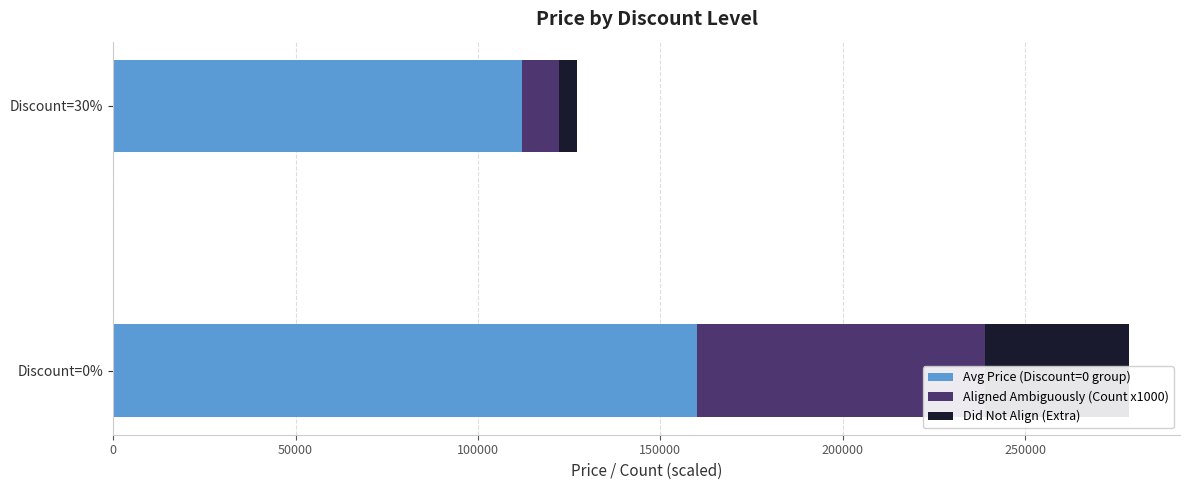

At Discount=30%, list the series in order from largest to smallest.

Avg Price (Discount=0 group), Aligned Ambiguously (Count x1000), Did Not Align (Extra)